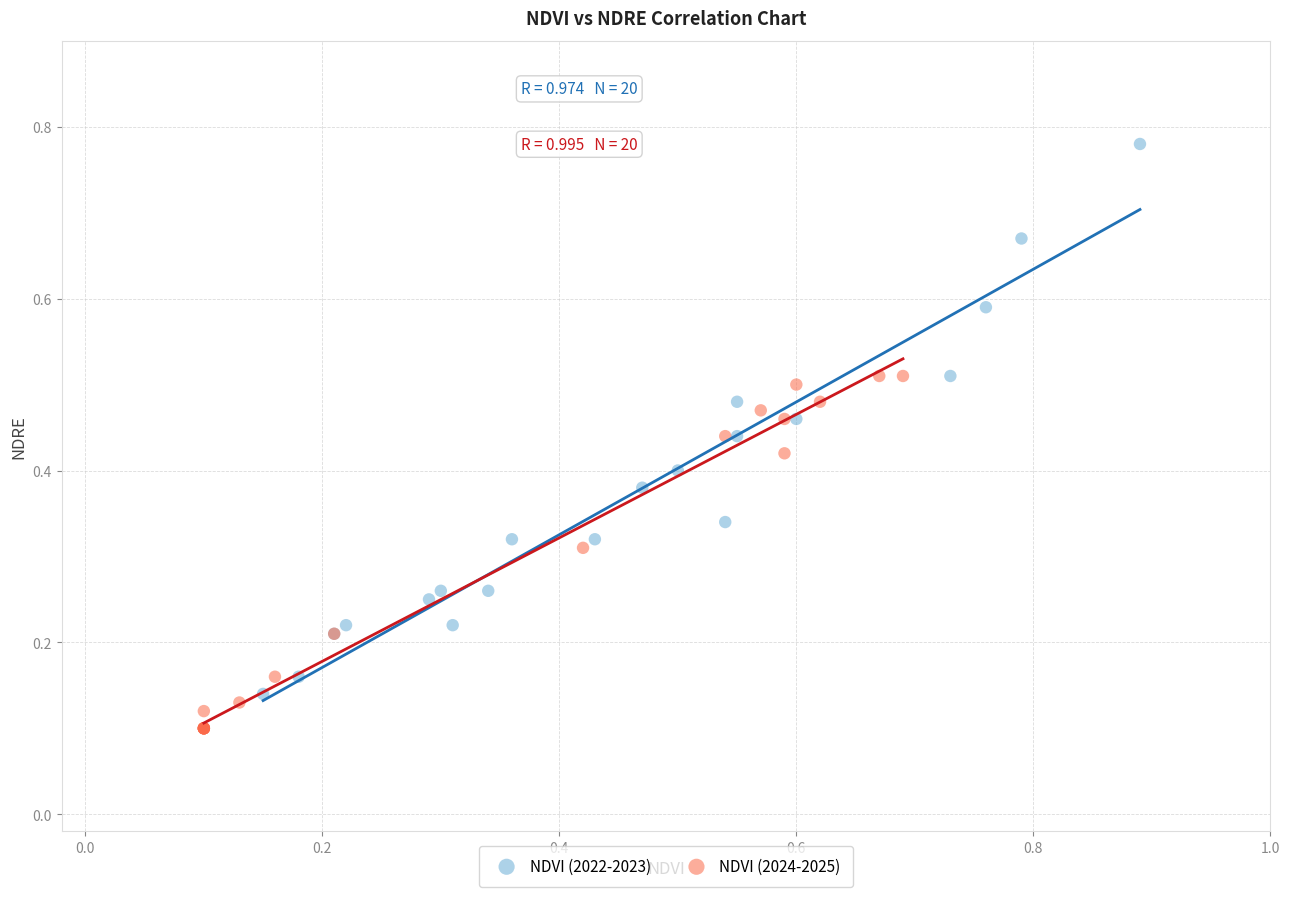

Which series has the widest spread of Y values?

NDVI (2022-2023)